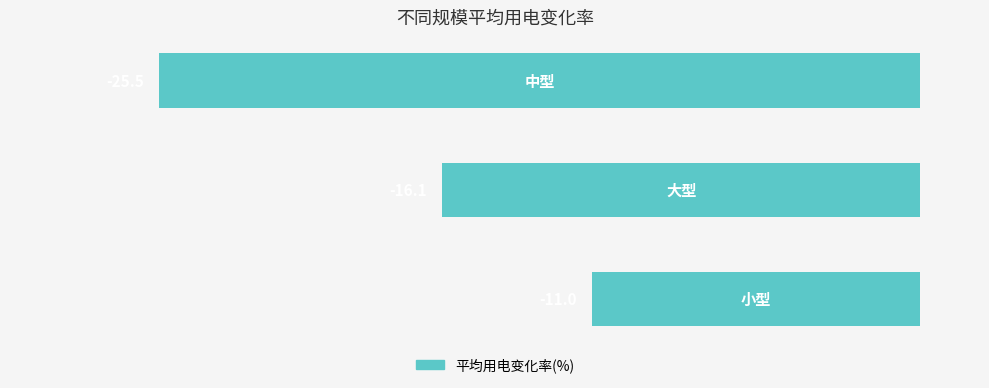

Reading bottom to top, extract all data points from this chart.

-11.0	-16.1	-25.5